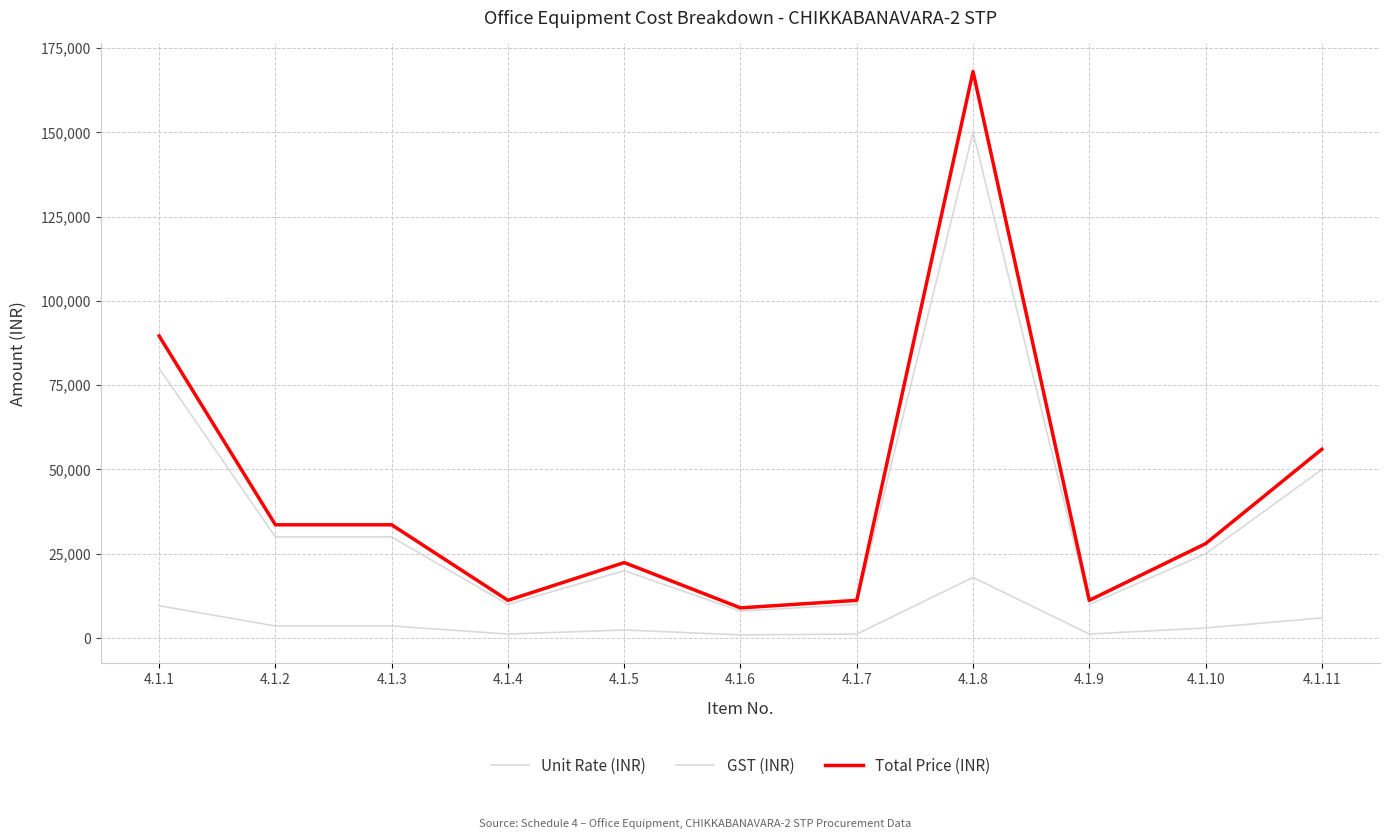

Reading left to right, extract all data points from this chart.

Unit Rate (INR): 80000	30000	30000	10000	20000	8000	10000	150000	10000	25000	50000
GST (INR): 9600	3600	3600	1200	2400	960	1200	18000	1200	3000	6000
Total Price (INR): 89600	33600	33600	11200	22400	8960	11200	168000	11200	28000	56000